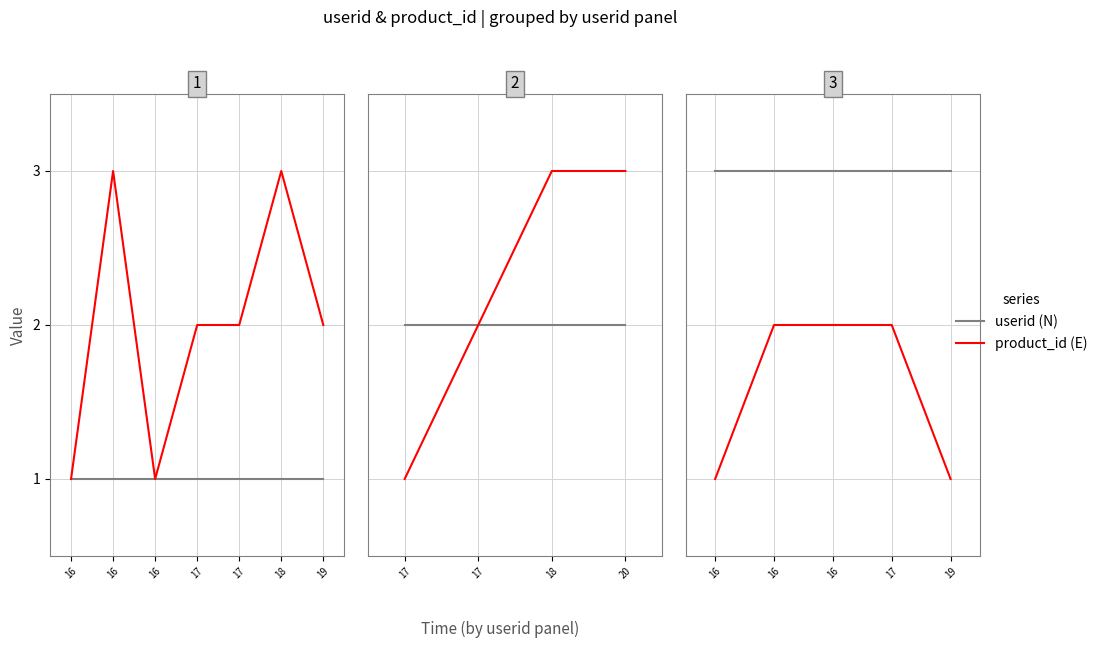

Does the chart display data point markers on the line(s)?

No